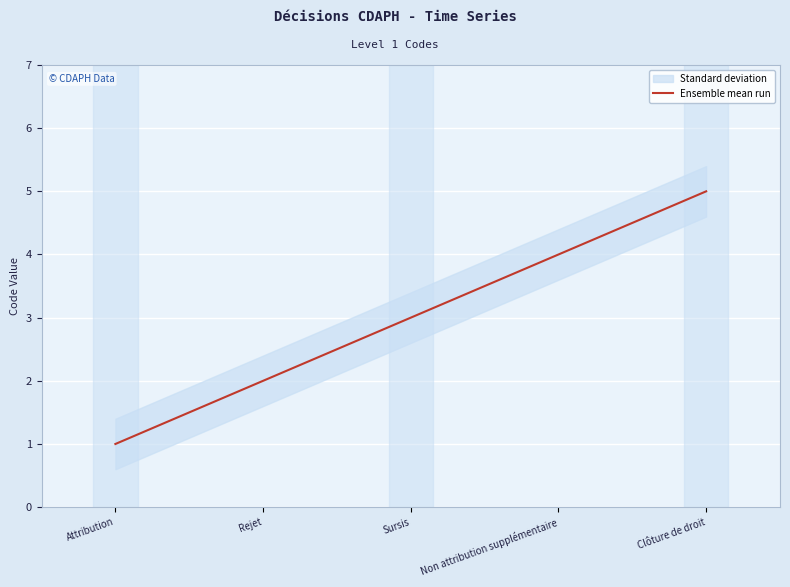

Reading right to left, what are all the values shown in this chart?

5	4	3	2	1